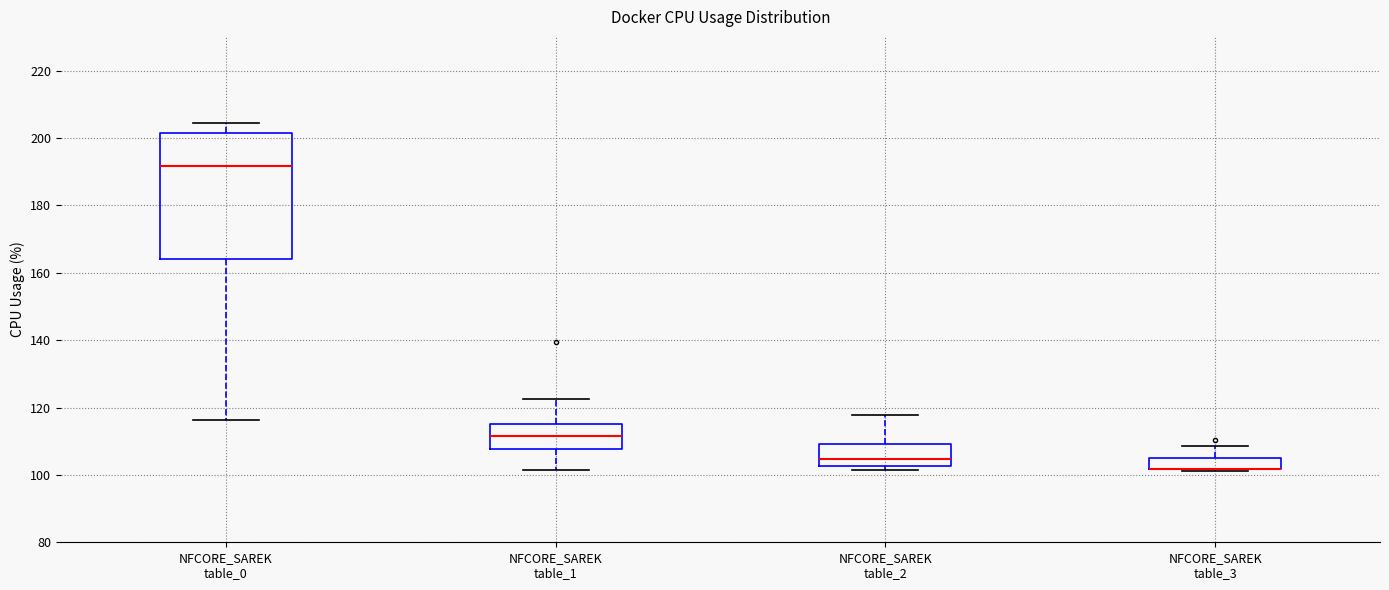

Reading left to right, transcribe this box plot: for each box, give where its median line is, the range the box spans, and where its two whiskers end, as read against the y-axis. The values are not printed on the chart, so give them approximately, as read against the axis.

NFCORE_SAREK table_0: median 192, box 164 to 202, whiskers 116 to 204
NFCORE_SAREK table_1: median 112, box 108 to 116, whiskers 102 to 122
NFCORE_SAREK table_2: median 104, box 102 to 110, whiskers 102 (just below the box's lower edge) to 118
NFCORE_SAREK table_3: median 102 (drawn on the box's lower edge), box 102 to 106, whiskers 102 to 108